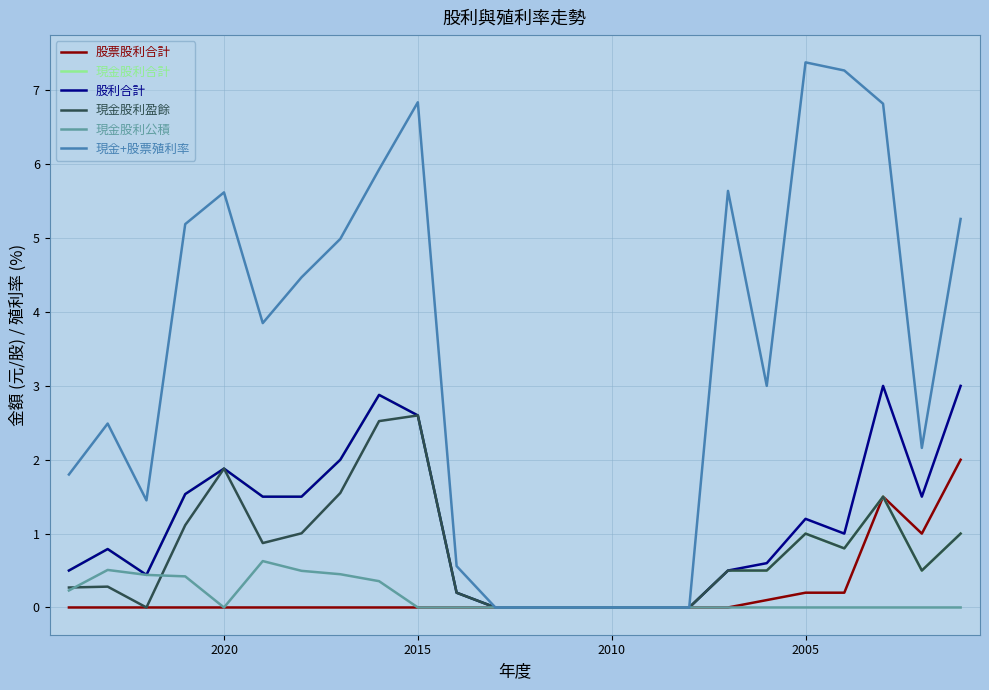

Rank the series by their maximum value, from lowest to highest.

現金股利公積, 股票股利合計, 現金股利盈餘, 現金股利合計, 股利合計, 現金+股票殖利率